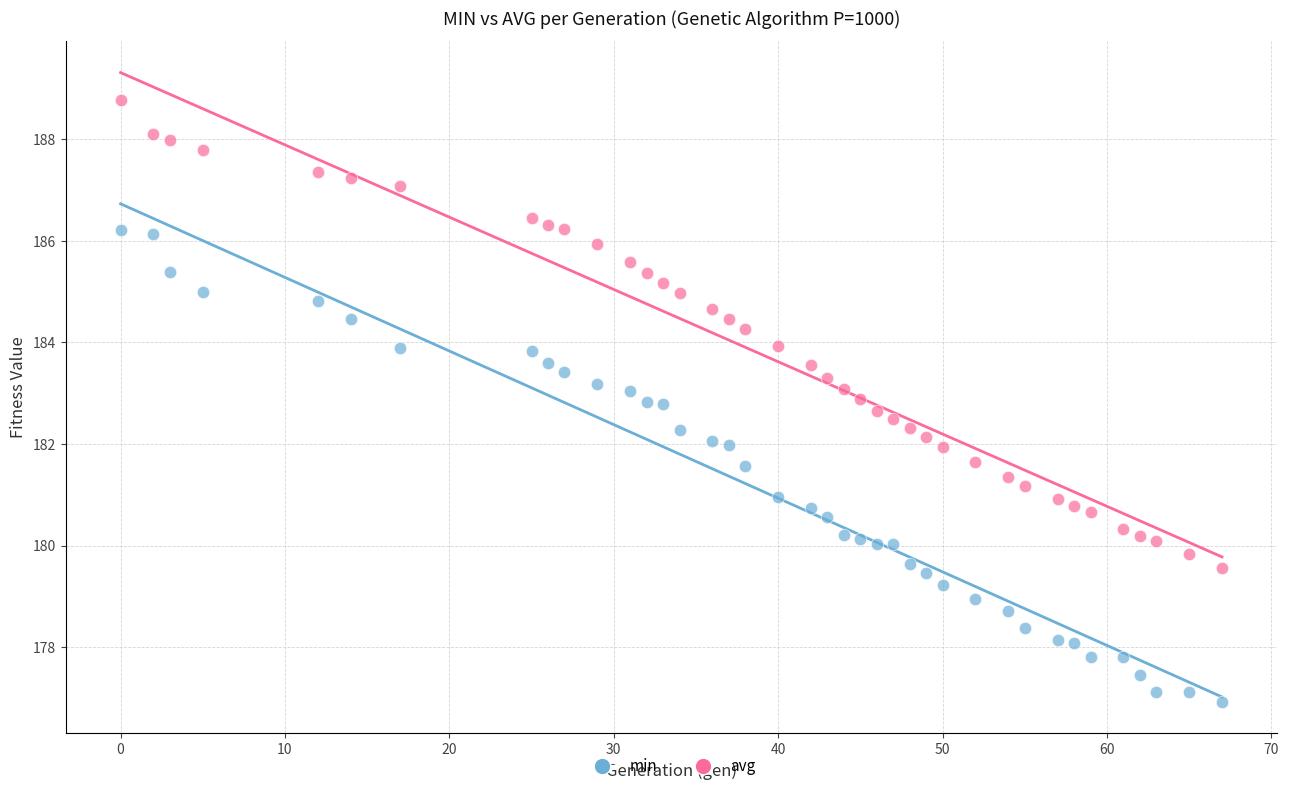

Which series contains the lowest Y value?

min